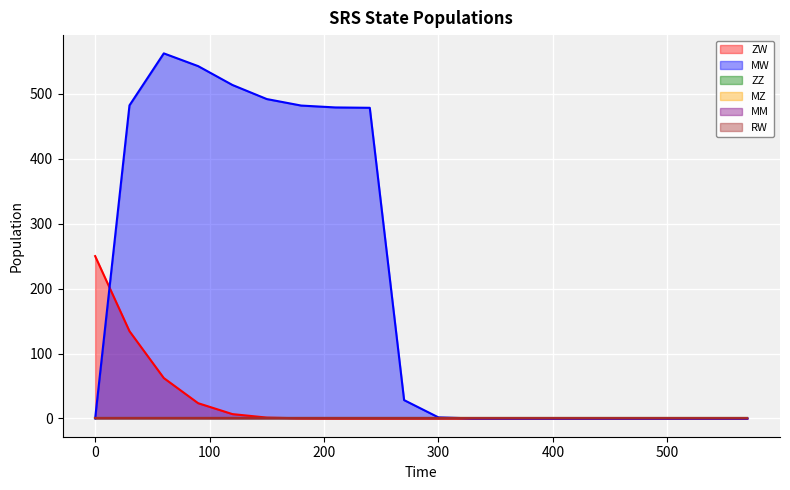

What are all the series names shown in the legend?

ZW, MW, ZZ, MZ, MM, RW